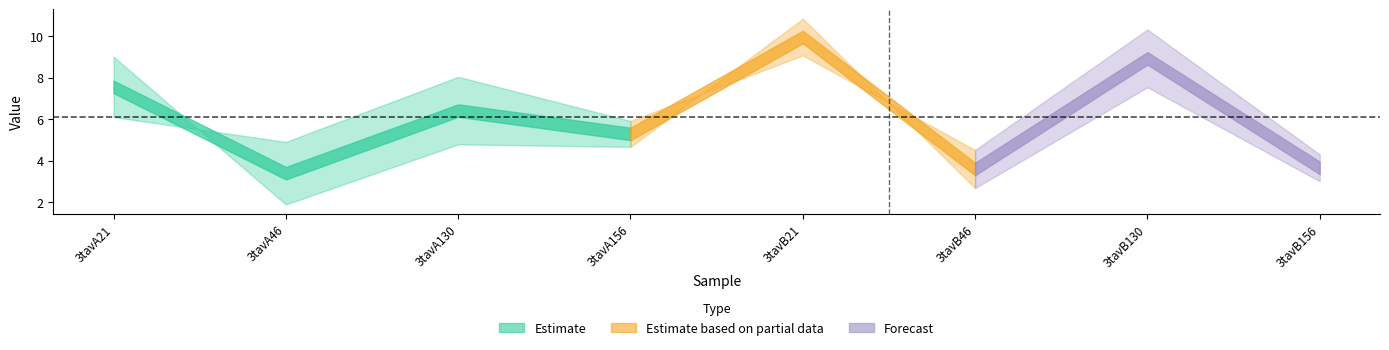

What position from the right is 3tavA46?

7